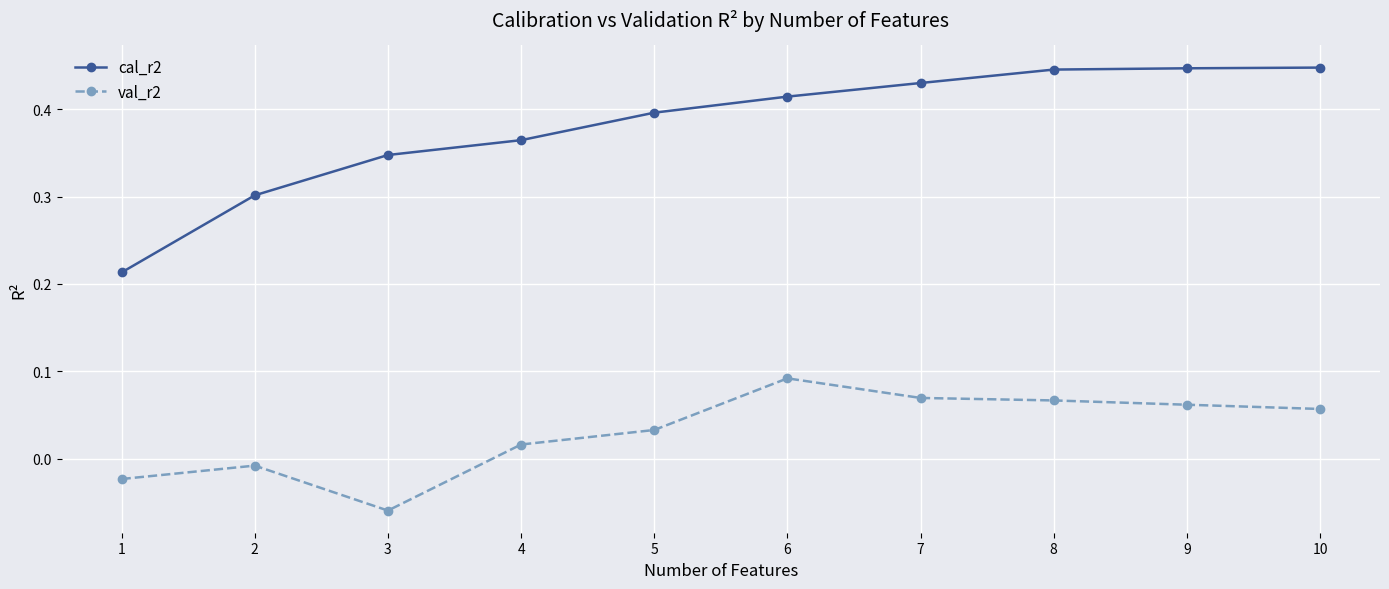

True or false: cal_r2 has a value of 0.6 at 7.

False